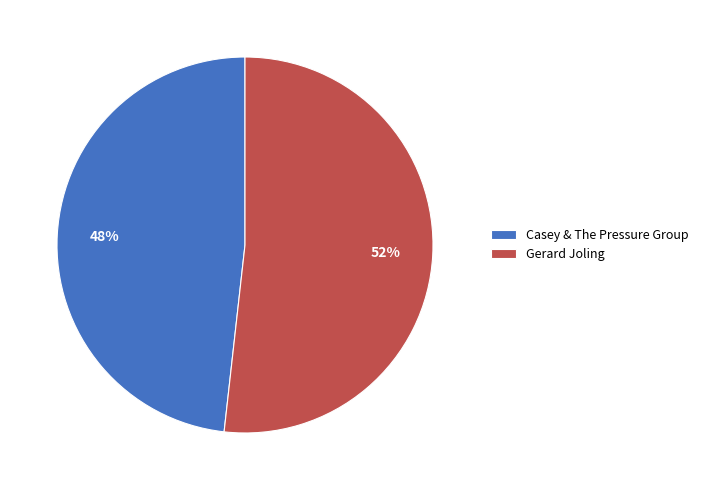

Which has a higher value, Casey & The Pressure Group or Gerard Joling?

Gerard Joling